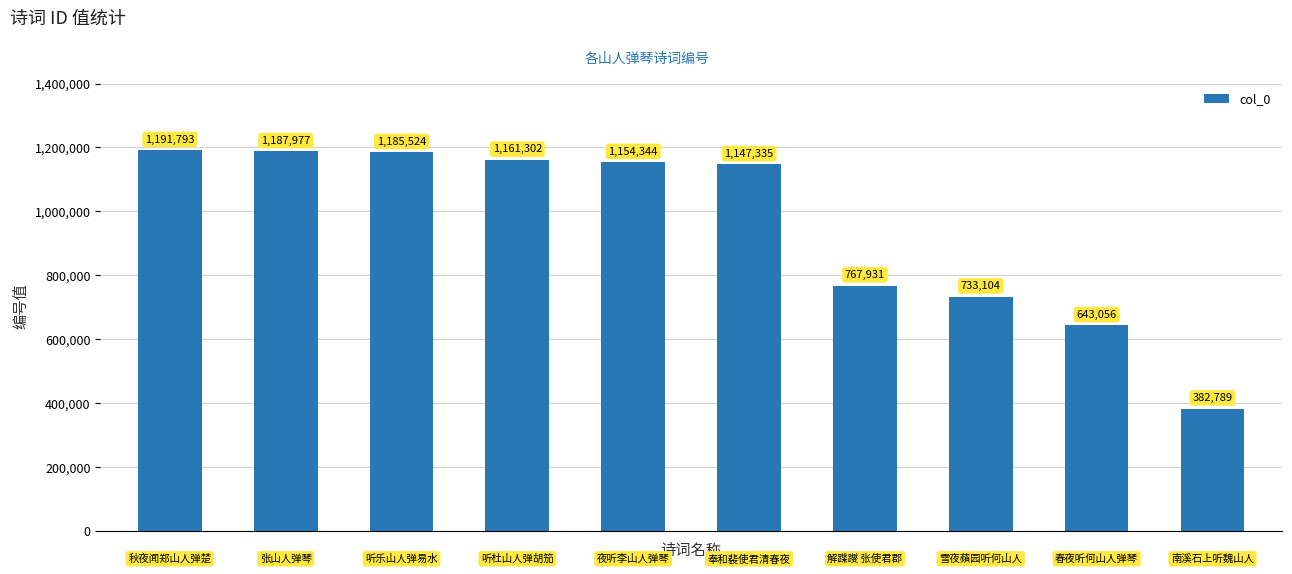

What is the difference between the maximum and minimum values?

809004